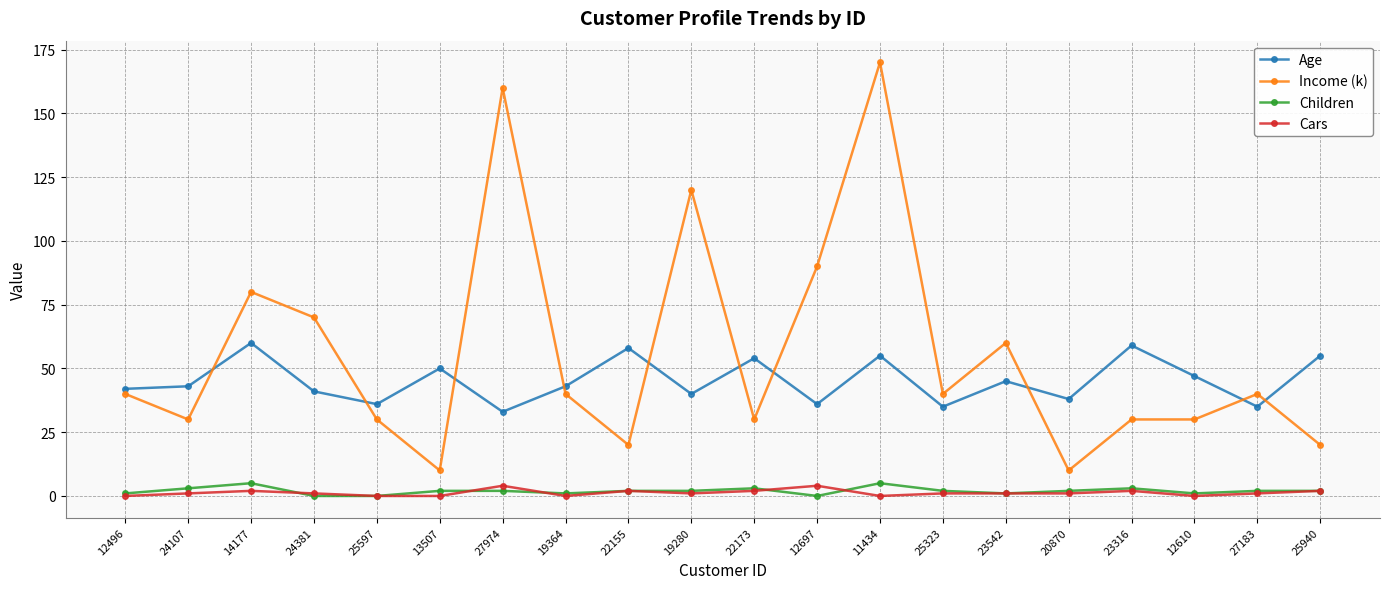

At which category is the sum across all series the highest?

11434